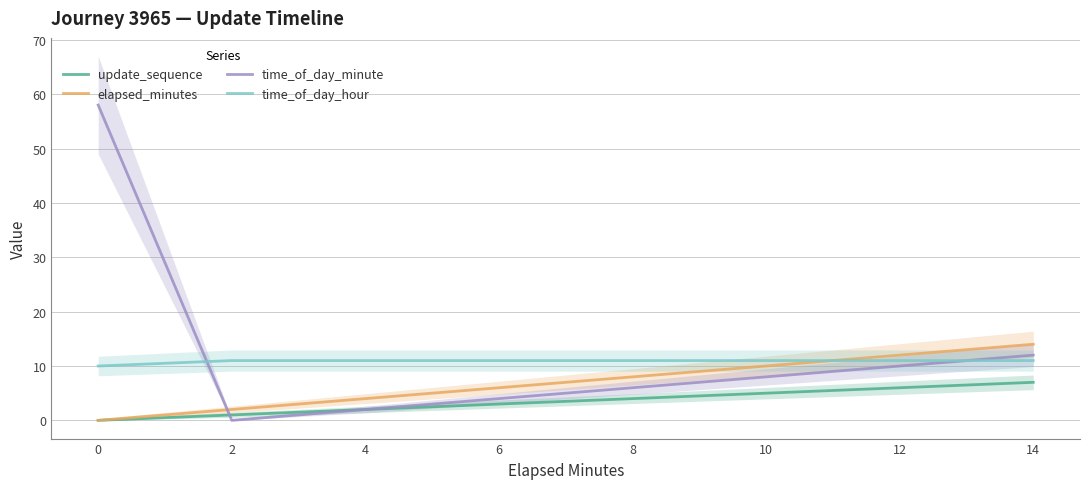

True or false: update_sequence has more than 2 points higher than both neighbors.

False